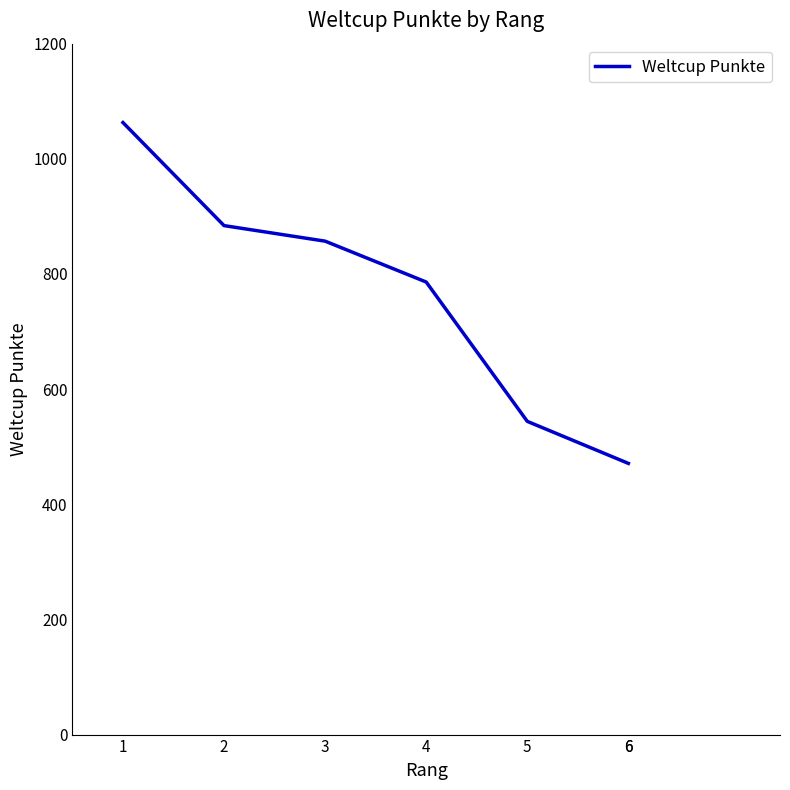

List the labels in order of value, largest first.

1, 2, 3, 4, 5, 6, 6